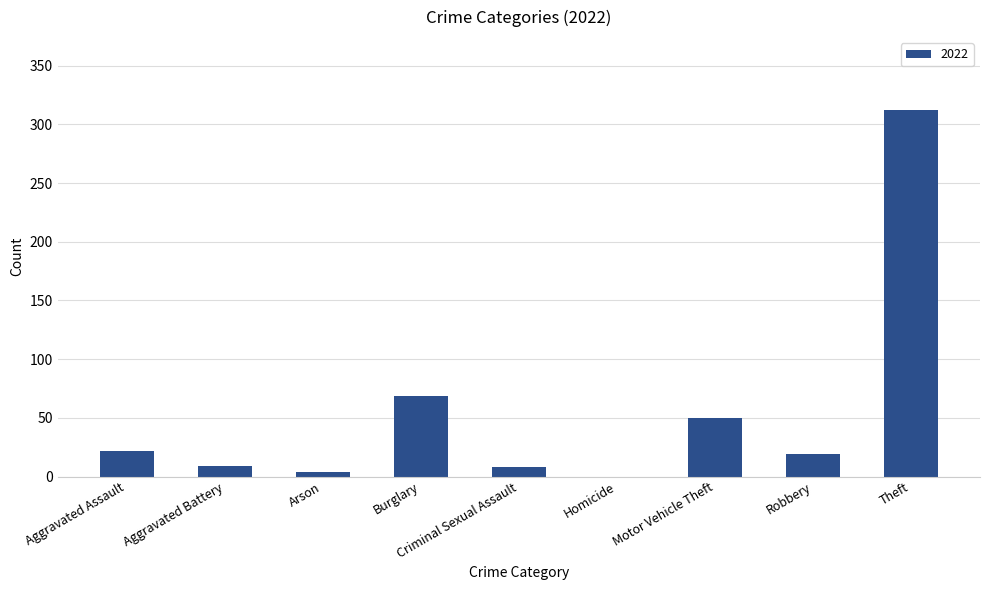

What is the sum of the values at Aggravated Assault and Aggravated Battery?

31